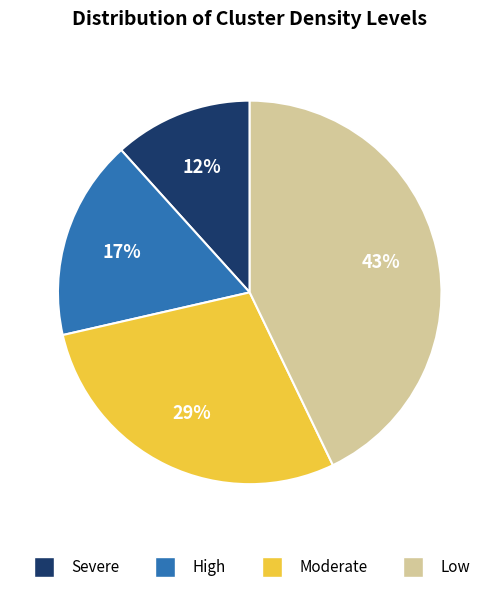

How many segments does this pie chart have?

4